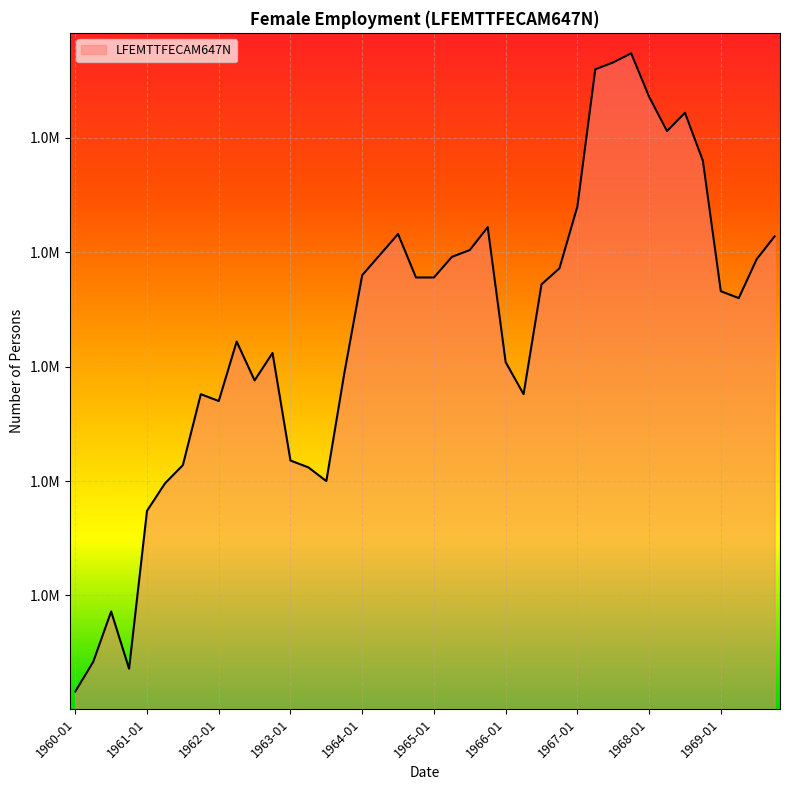

What is the difference between the maximum and minimum values?

279000